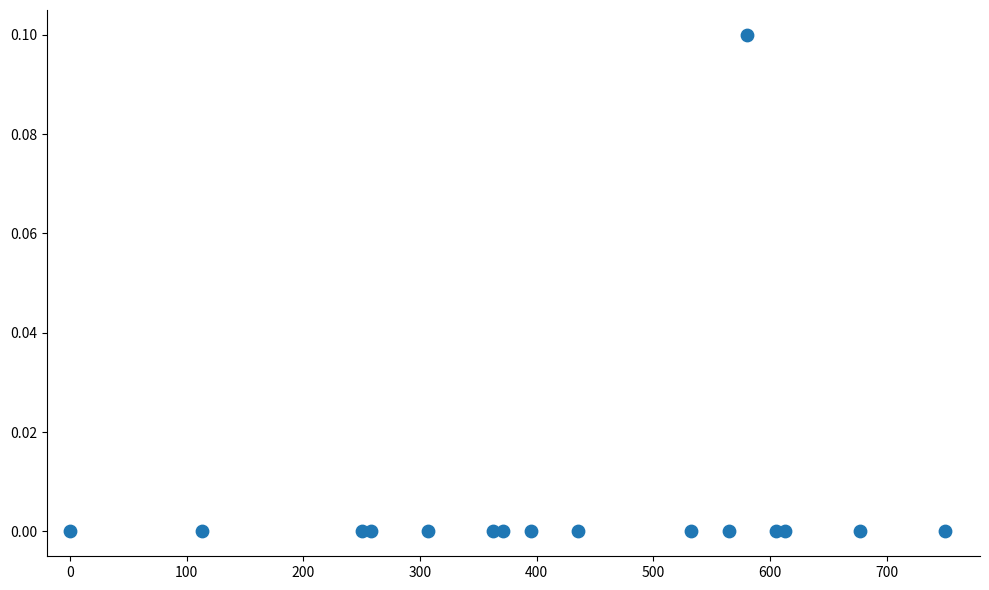

What is the range of X values (max minus min)?

750.0